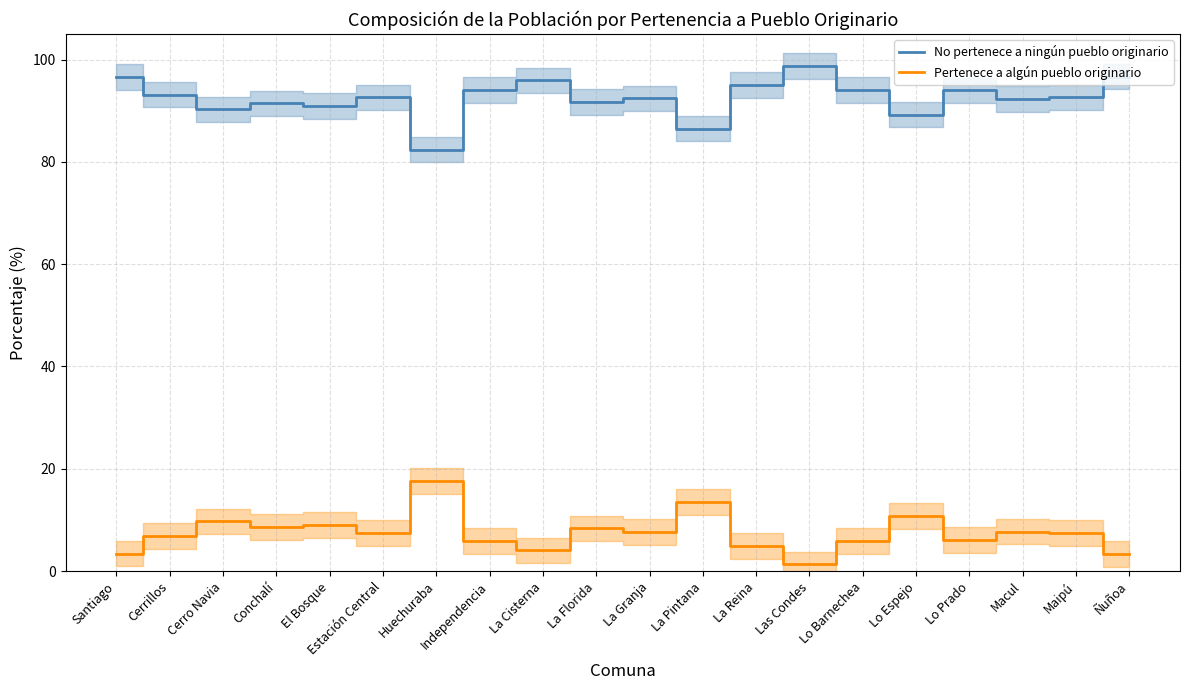

What are all the series names shown in the legend?

No pertenece a ningún pueblo originario, Pertenece a algún pueblo originario